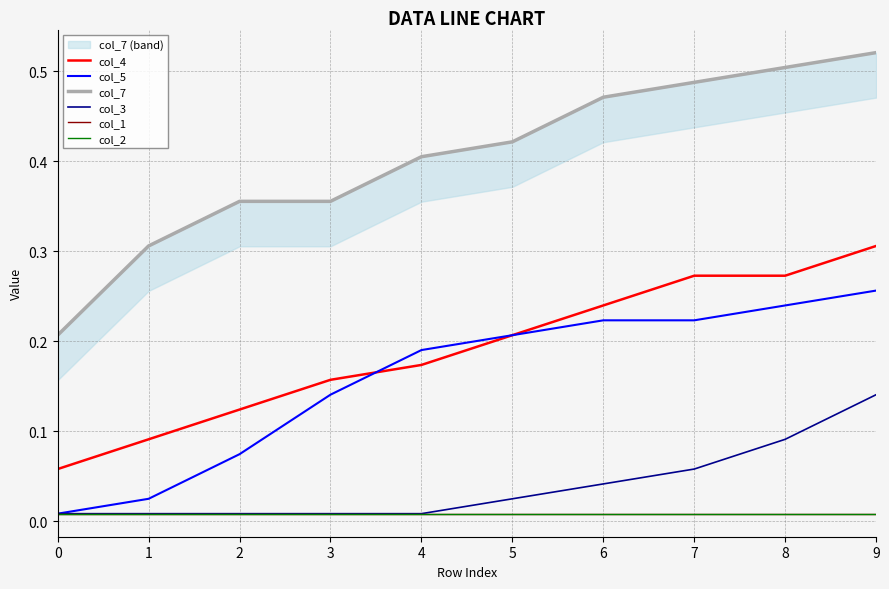

Which series has the widest spread of values?

col_7